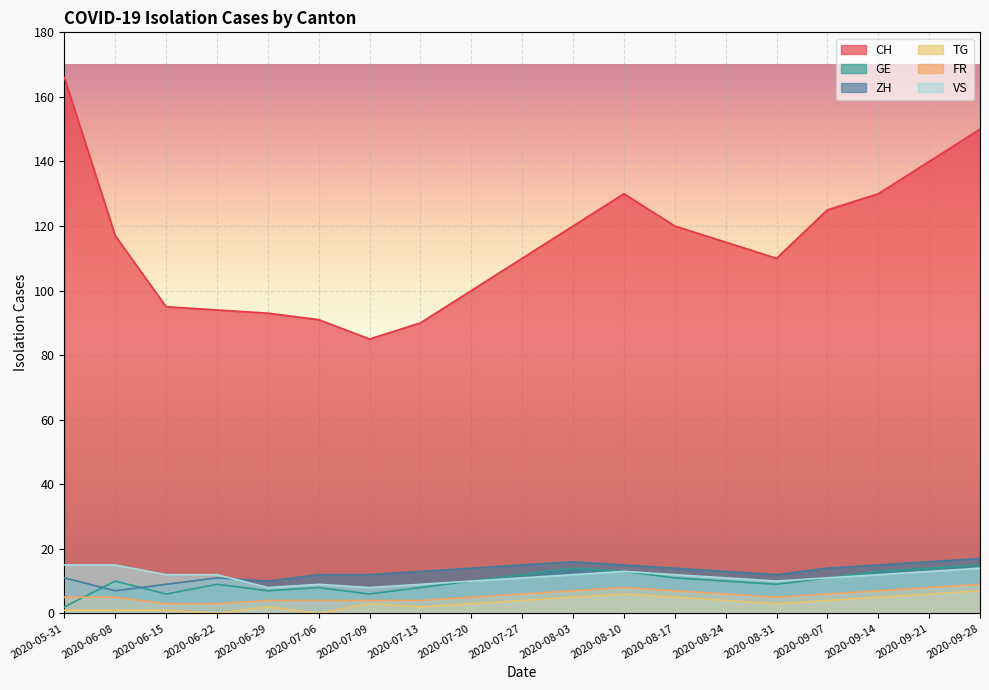

Does the chart display data point markers on the line(s)?

No